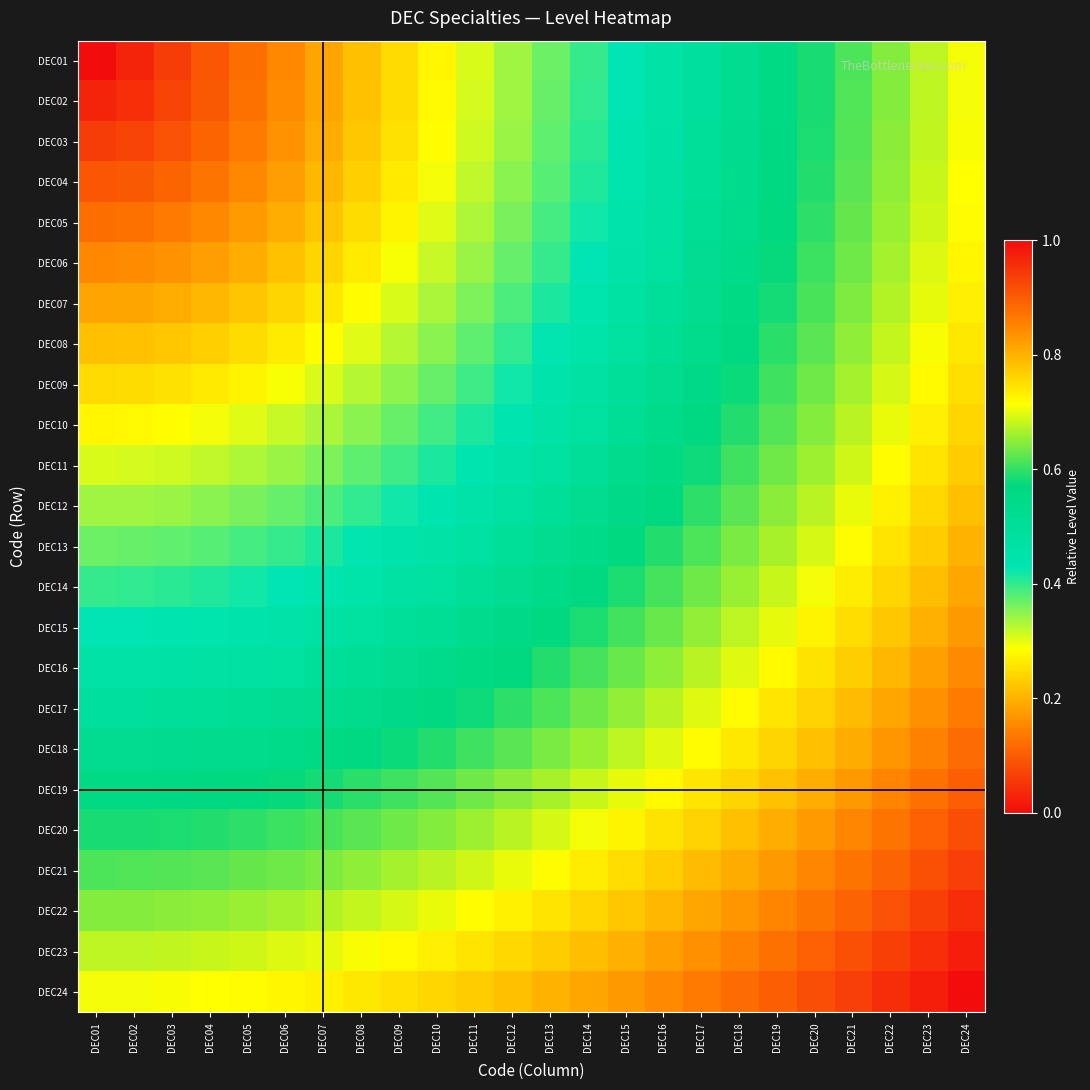

How many distinct data groups are displayed?

24